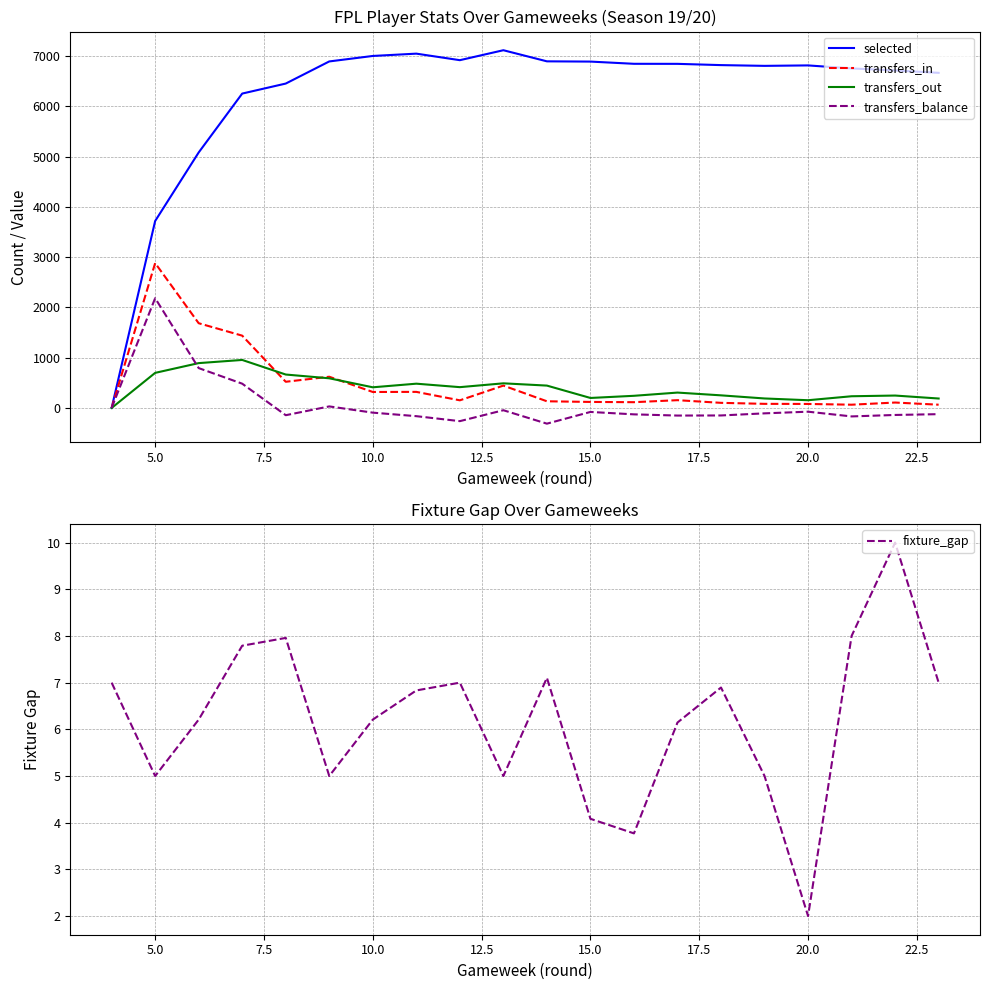

How many intersections are there between transfers_out and transfers_in?

3